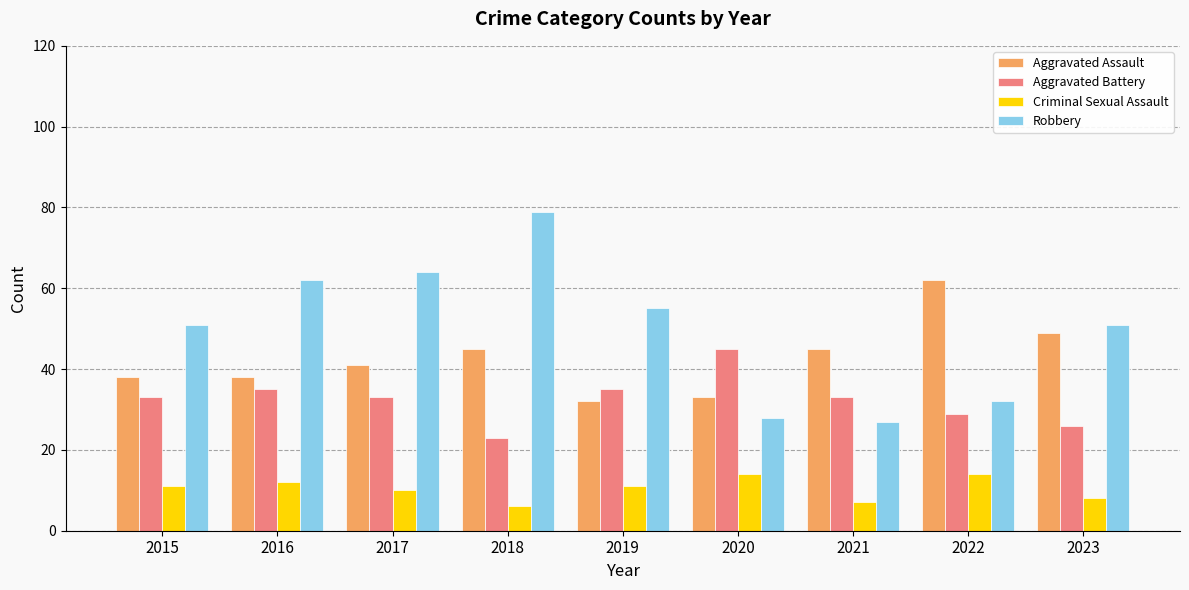

At how many categories does at least one series exceed 22?

9